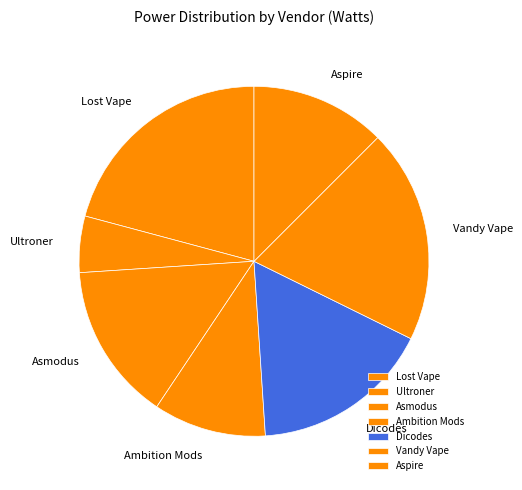

What is the largest slice in the pie chart?

Lost Vape